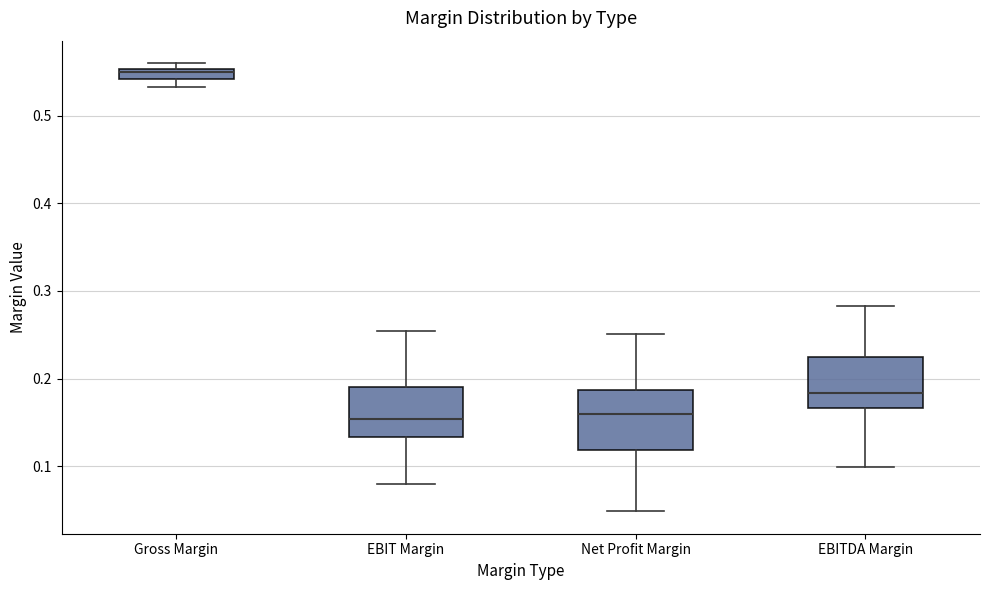

Where does the lower whisker of the box for EBITDA Margin end on the y-axis? The values are not printed on the chart, so give them approximately, as read against the axis.

0.10